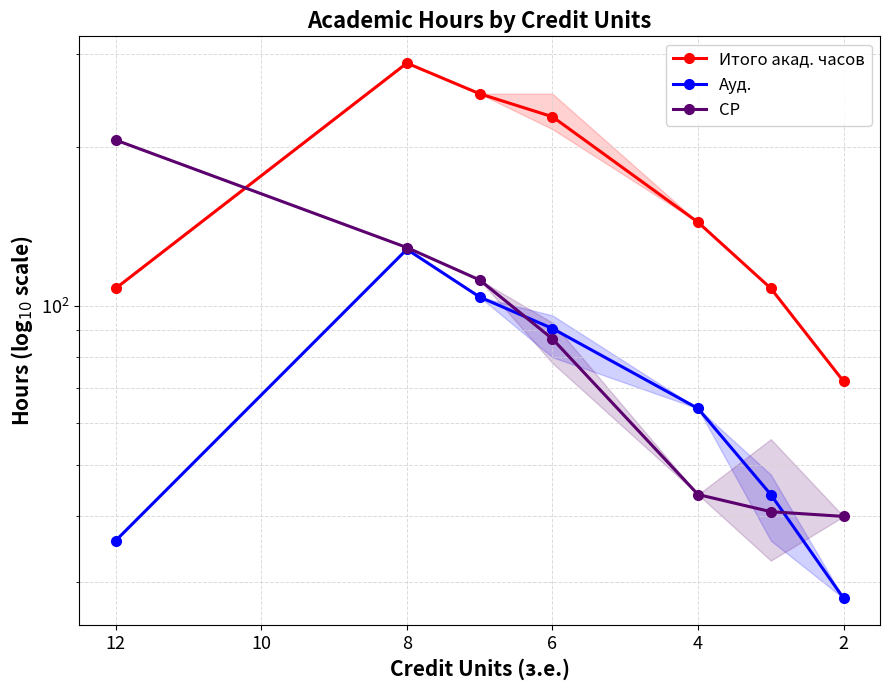

At how many categories does at least one series exceed 155?

4